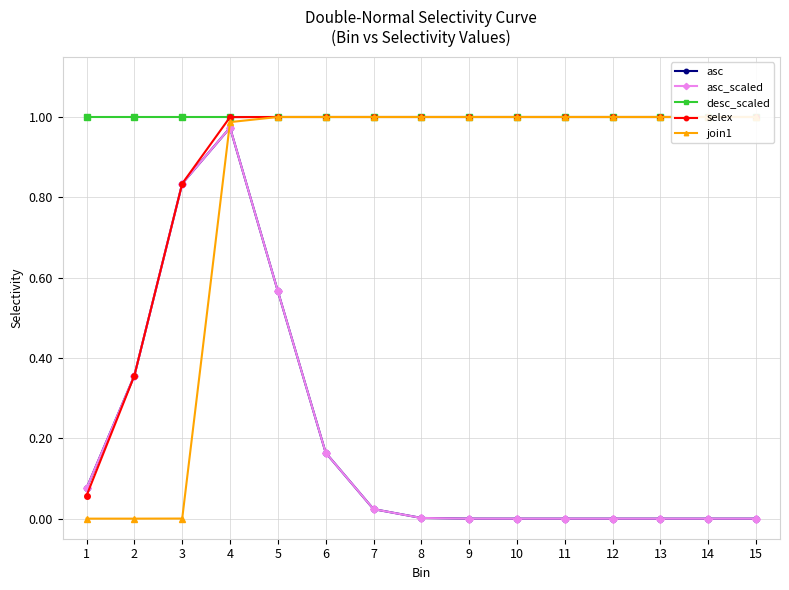

The join1 series shows 1.5 at 4. True or false?

False